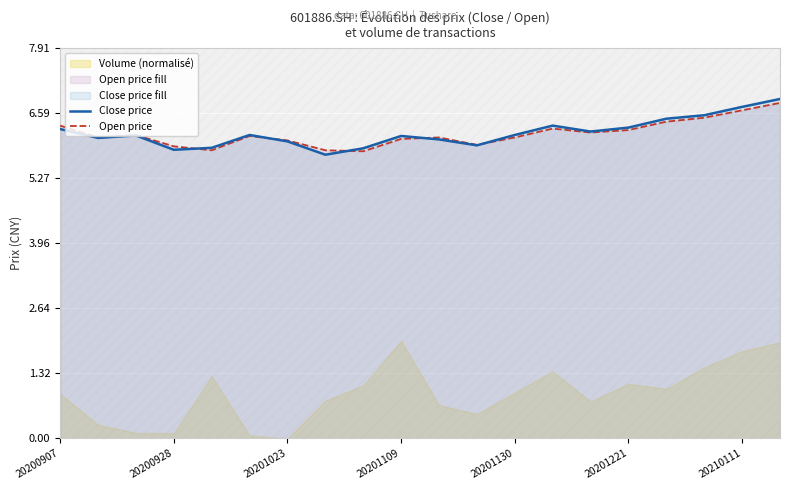

The value of Close price at 20201109 is 6.1. True or false?

True